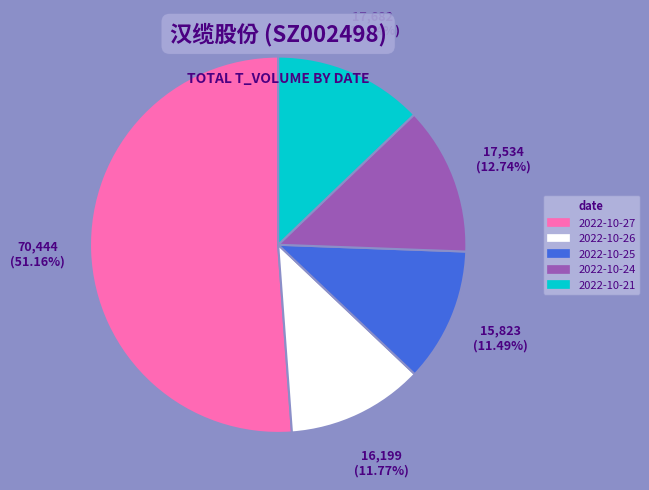

What is the total percentage of 2022-10-24 and 2022-10-21?

25.6%